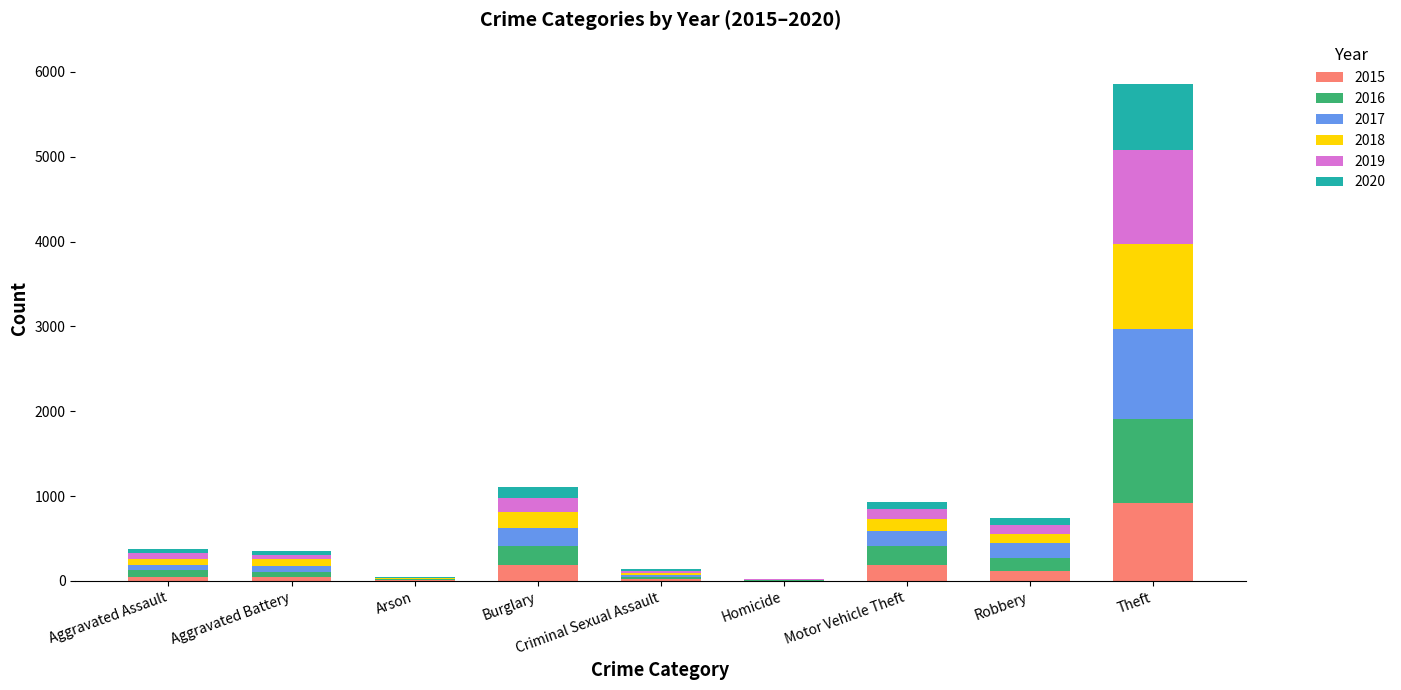

What is the highest value of the 2015 series?

917